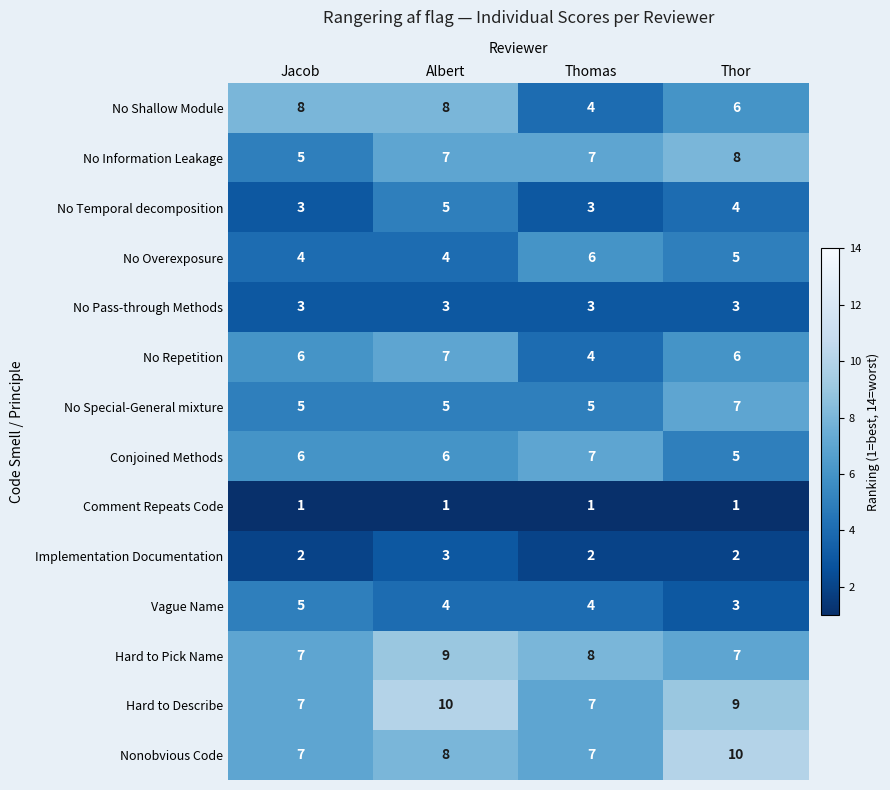

What is the difference between the highest and lowest values at Jacob?

7